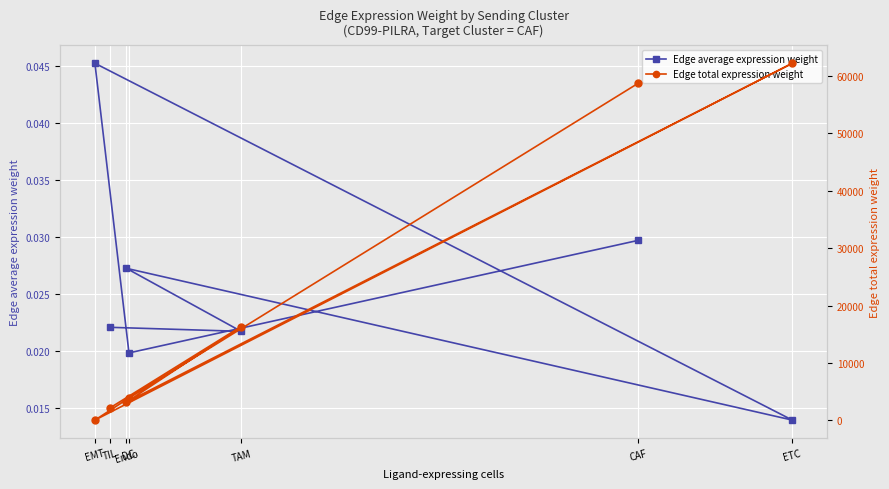

True or false: Edge total expression weight and Edge average expression weight intersect in this chart.

False